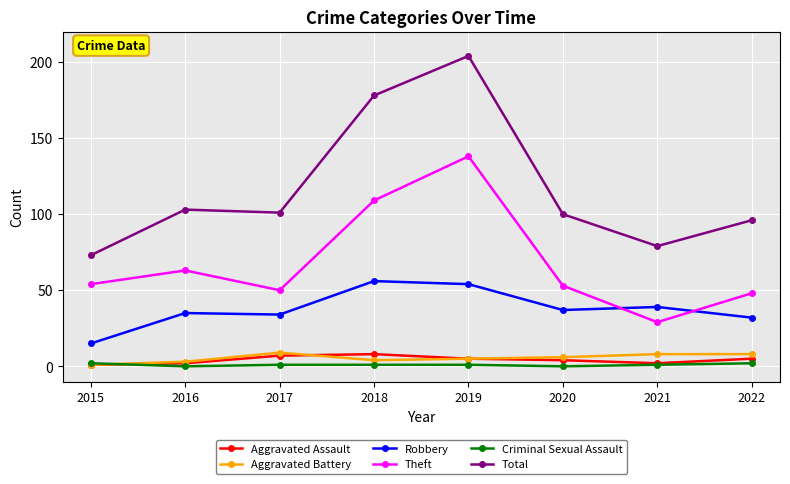

What are all the series names shown in the legend?

Aggravated Assault, Aggravated Battery, Robbery, Theft, Criminal Sexual Assault, Total